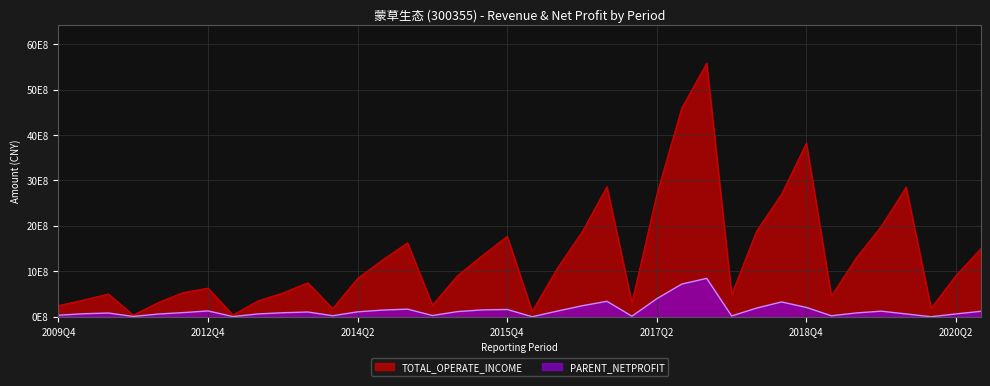

Rank the categories by TOTAL_OPERATE_INCOME value from highest to lowest.

2017Q4, 2017Q3, 2018Q4, 2016Q4, 2019Q4, 2018Q3, 2017Q2, 2019Q3, 2018Q2, 2016Q3, 2015Q4, 2014Q4, 2020Q3, 2015Q3, 2019Q2, 2014Q3, 2016Q2, 2020Q2, 2015Q2, 2014Q2, 2013Q4, 2012Q4, 2012Q3, 2013Q3, 2011Q4, 2018Q1, 2019Q1, 2010Q4, 2013Q2, 2012Q2, 2017Q1, 2015Q1, 2009Q4, 2020Q1, 2014Q1, 2016Q1, 2013Q1, 2012Q1